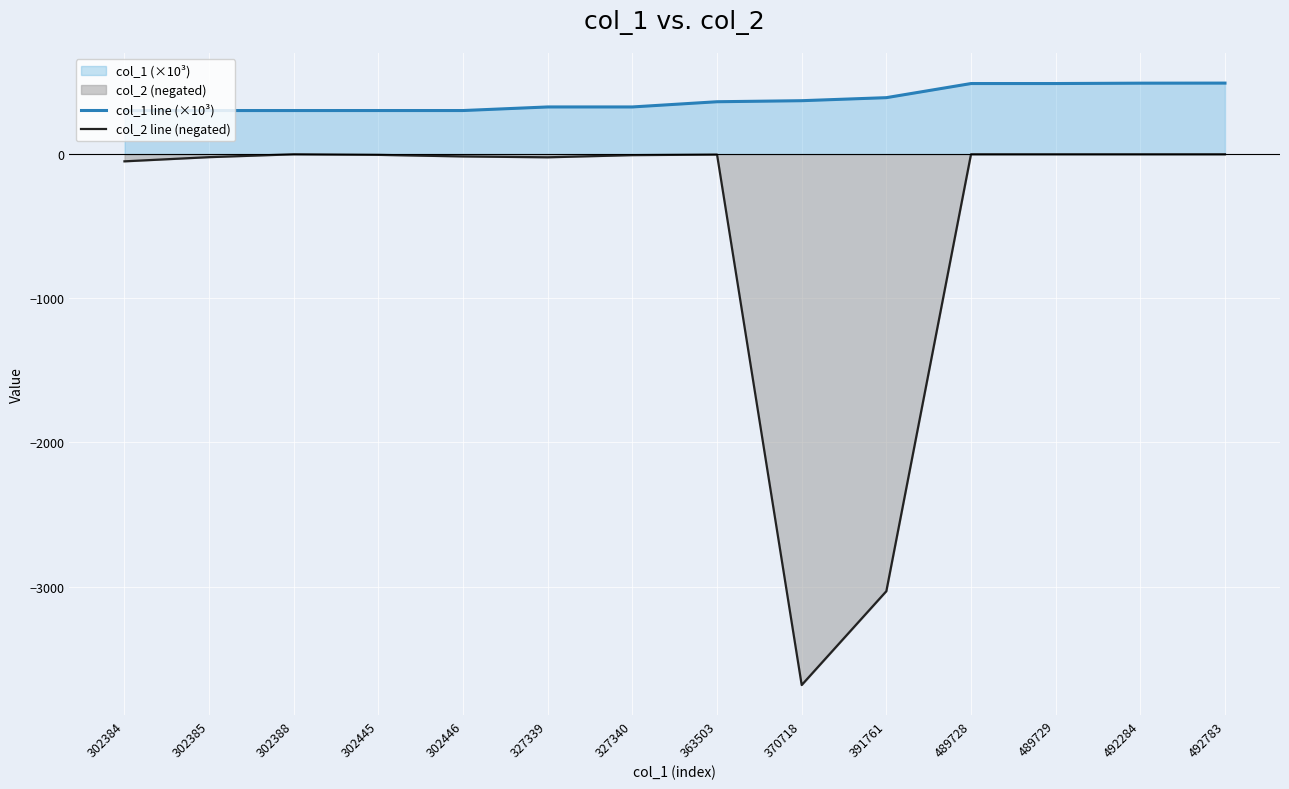

Where is the first local maximum for col_2 line (negated)?

302388